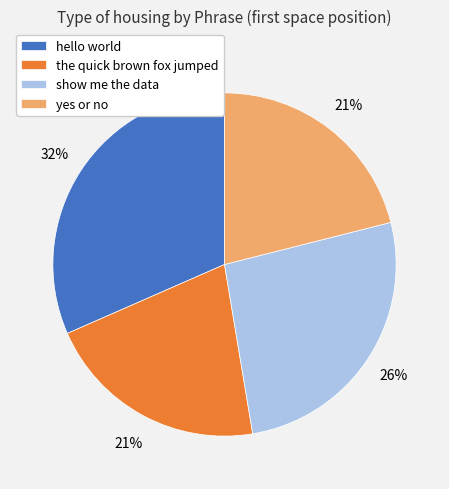

Is there a majority slice in this chart?

No